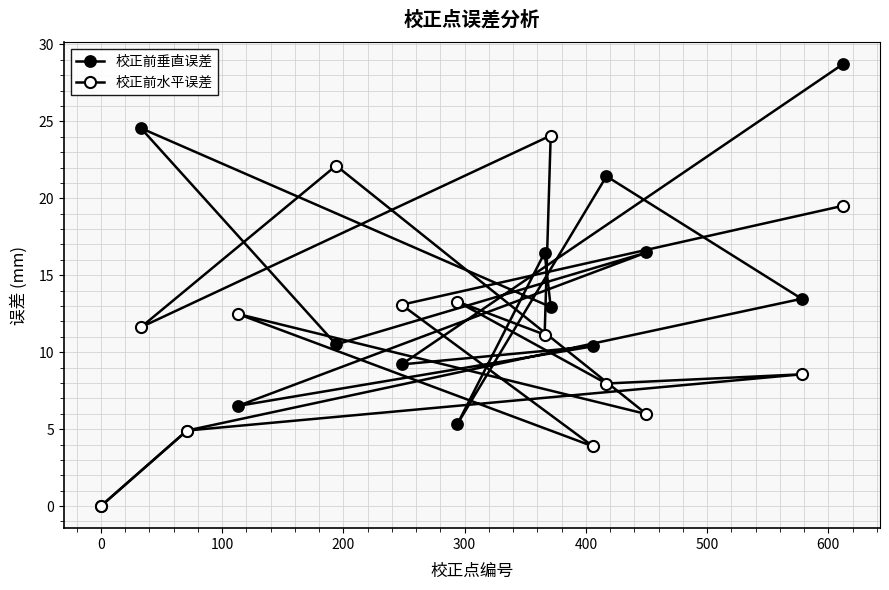

How many lines are shown in the chart?

2